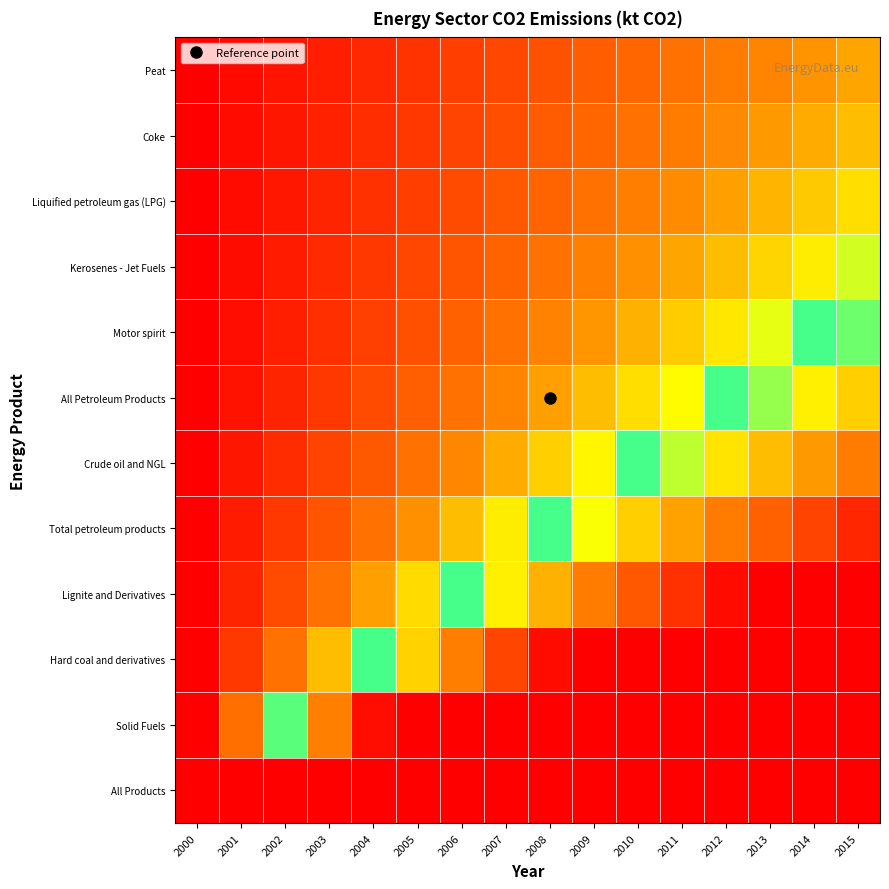

At 2005, list the series in order from smallest to largest.

Peat, Coke, Liquified petroleum gas (LPG), Kerosenes - Jet Fuels, Motor spirit, All Petroleum Products, Crude oil and NGL, Total petroleum products, Lignite and Derivatives, Hard coal and derivatives, All Products, Solid Fuels